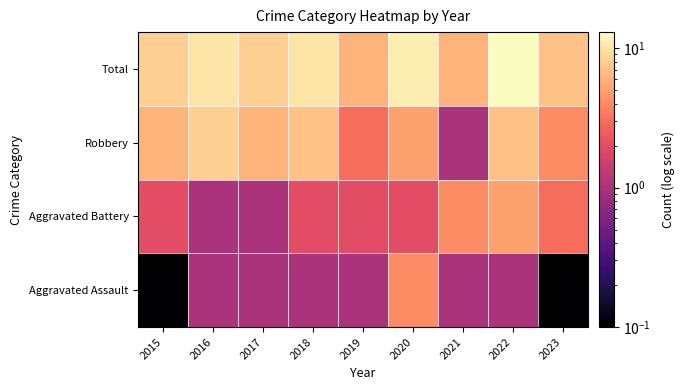

Reading left to right, extract all data points from this chart.

Aggravated Assault: 2015=0.1	2016=1.0	2017=1.0	2018=1.0	2019=1.0	2020=4.0	2021=1.0	2022=1.0	2023=0.1
Aggravated Battery: 2015=2.0	2016=1.0	2017=1.0	2018=2.0	2019=2.0	2020=2.0	2021=4.0	2022=5.0	2023=3.0
Robbery: 2015=6.0	2016=8.0	2017=6.0	2018=7.0	2019=3.0	2020=5.0	2021=1.0	2022=7.0	2023=4.0
Total: 2015=8.0	2016=10.0	2017=8.0	2018=10.0	2019=6.0	2020=11.0	2021=6.0	2022=13.0	2023=7.0